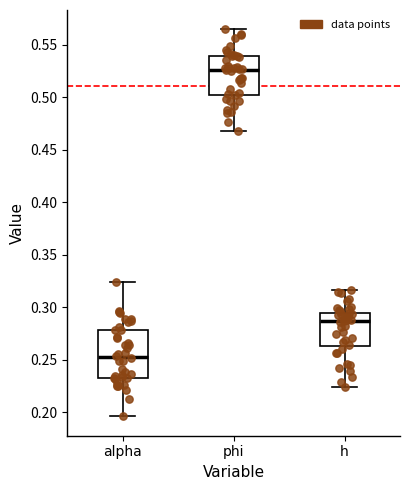

Which box has the highest median line?

phi